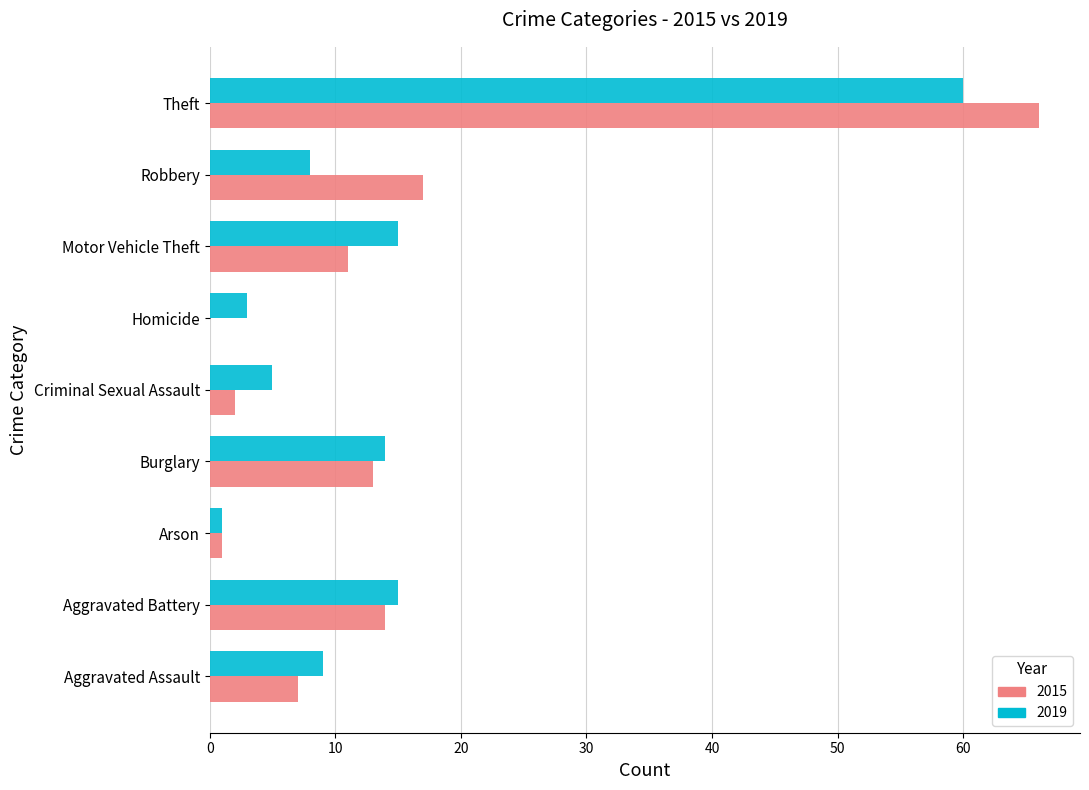

The 2019 series shows 60 at Theft. True or false?

True